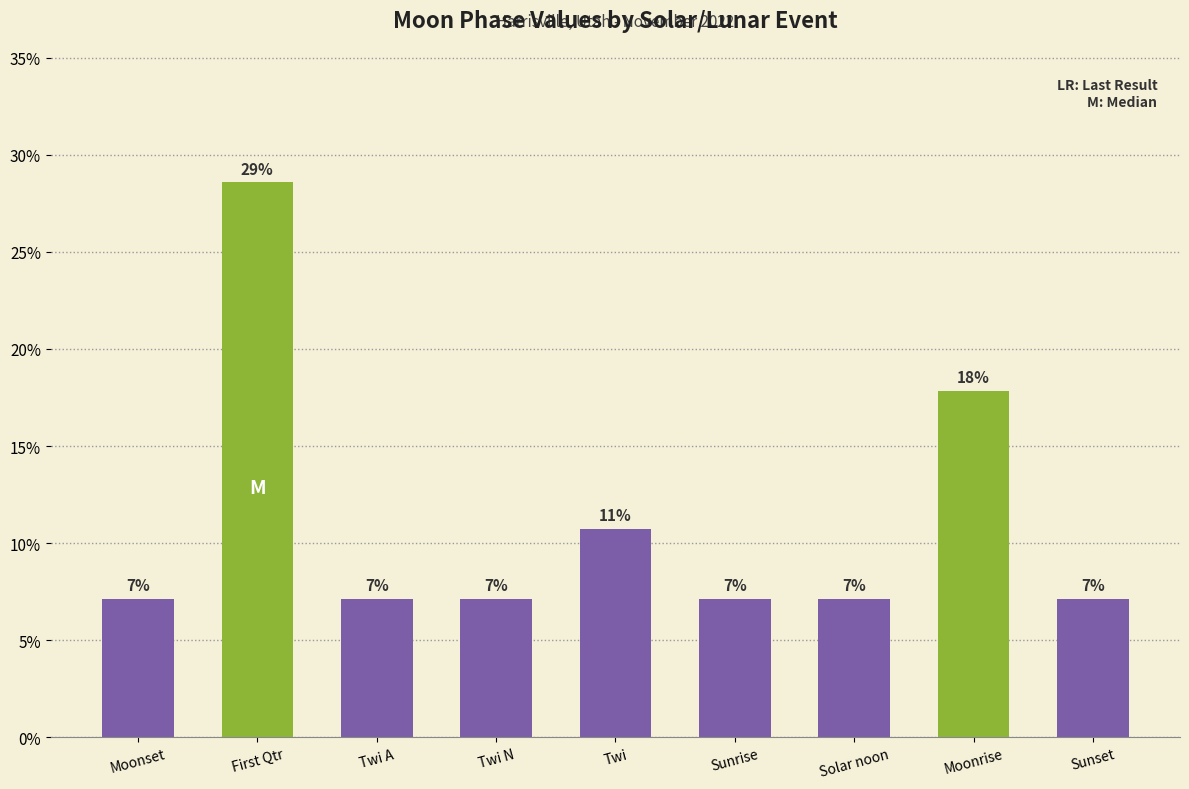

What is the difference between the maximum and minimum values?

21.4